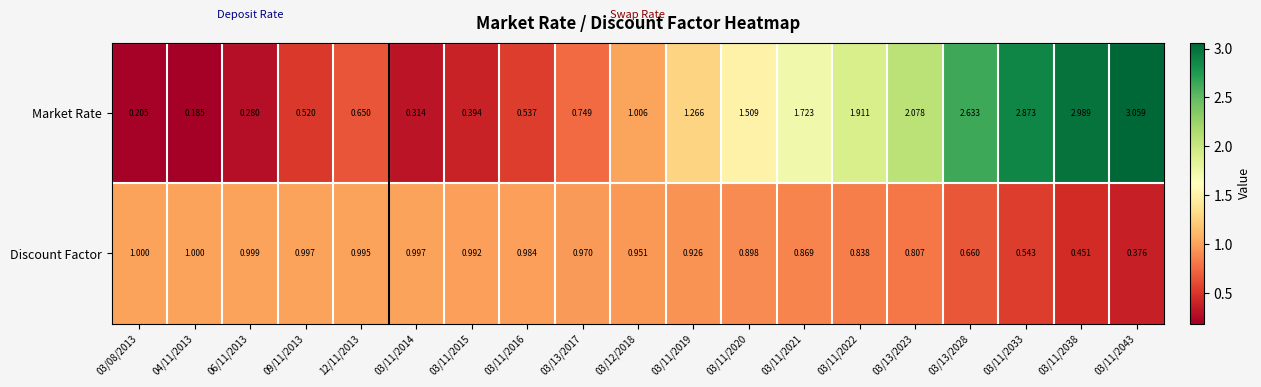

Between 03/13/2028 and 03/11/2033, which series saw the biggest shift?

Market Rate